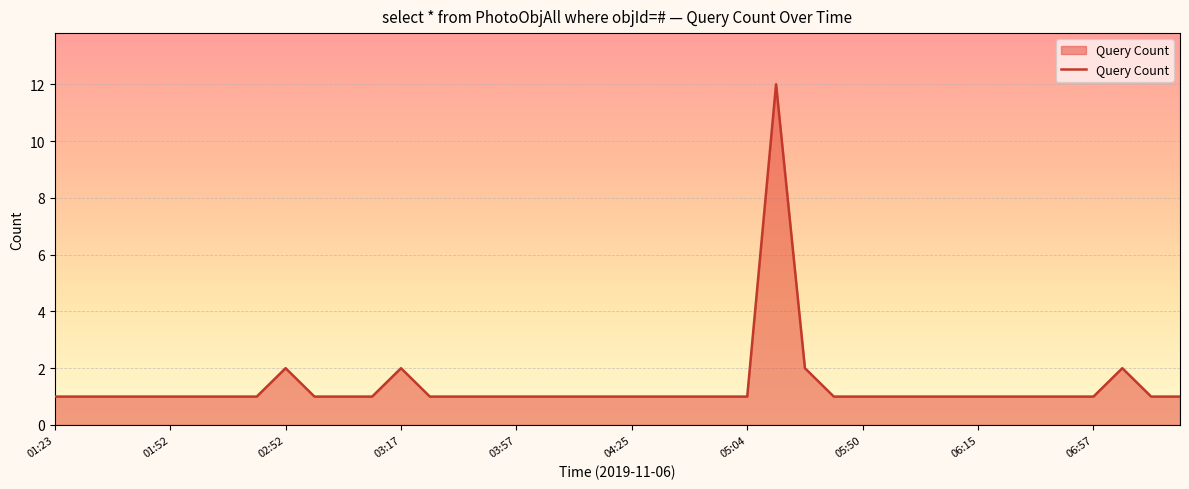

What is the difference between the maximum and minimum values?

11